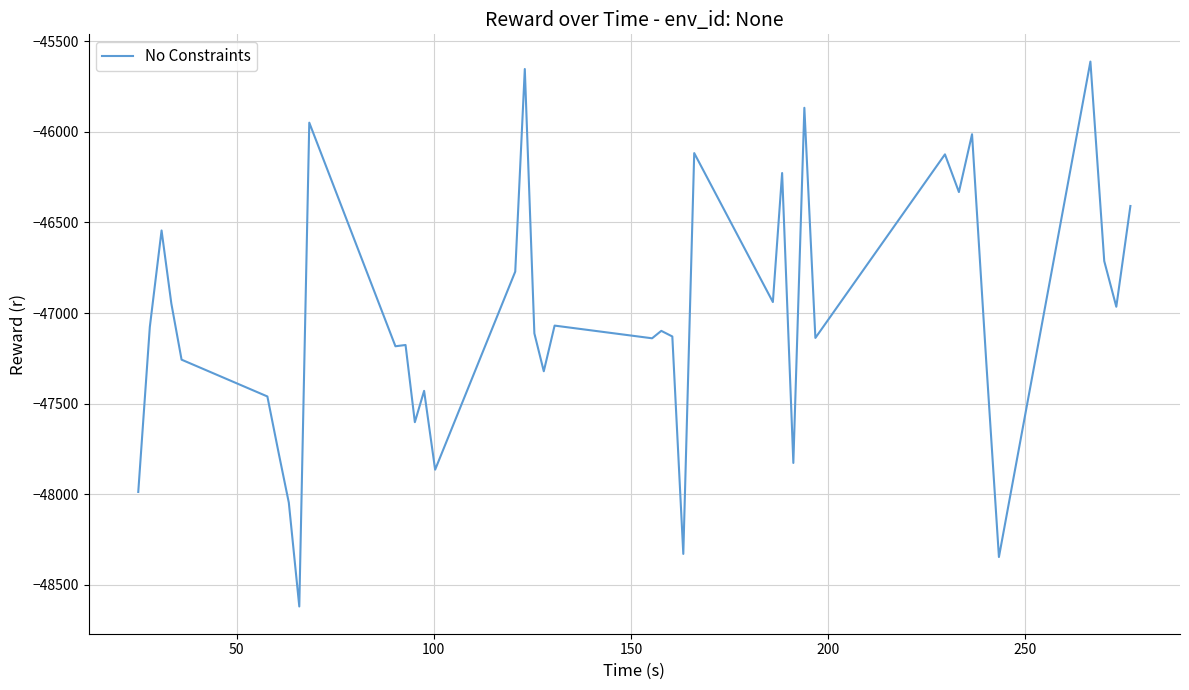

What is the difference between the maximum and minimum values?

3007